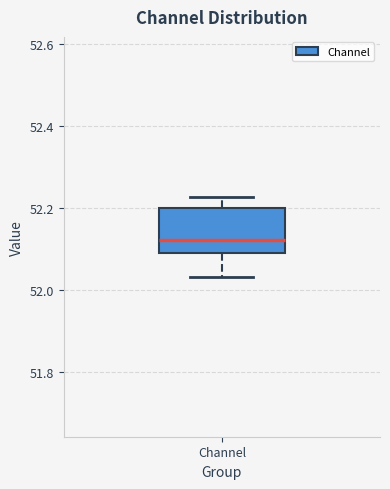

Read this box plot against the y-axis: the position of the median line, the range covered by the box, and the ends of both whiskers. The values are not printed on the chart, so give them approximately, as read against the axis.

median 52.12, box 52.10 to 52.20, whiskers 52.04 to 52.22